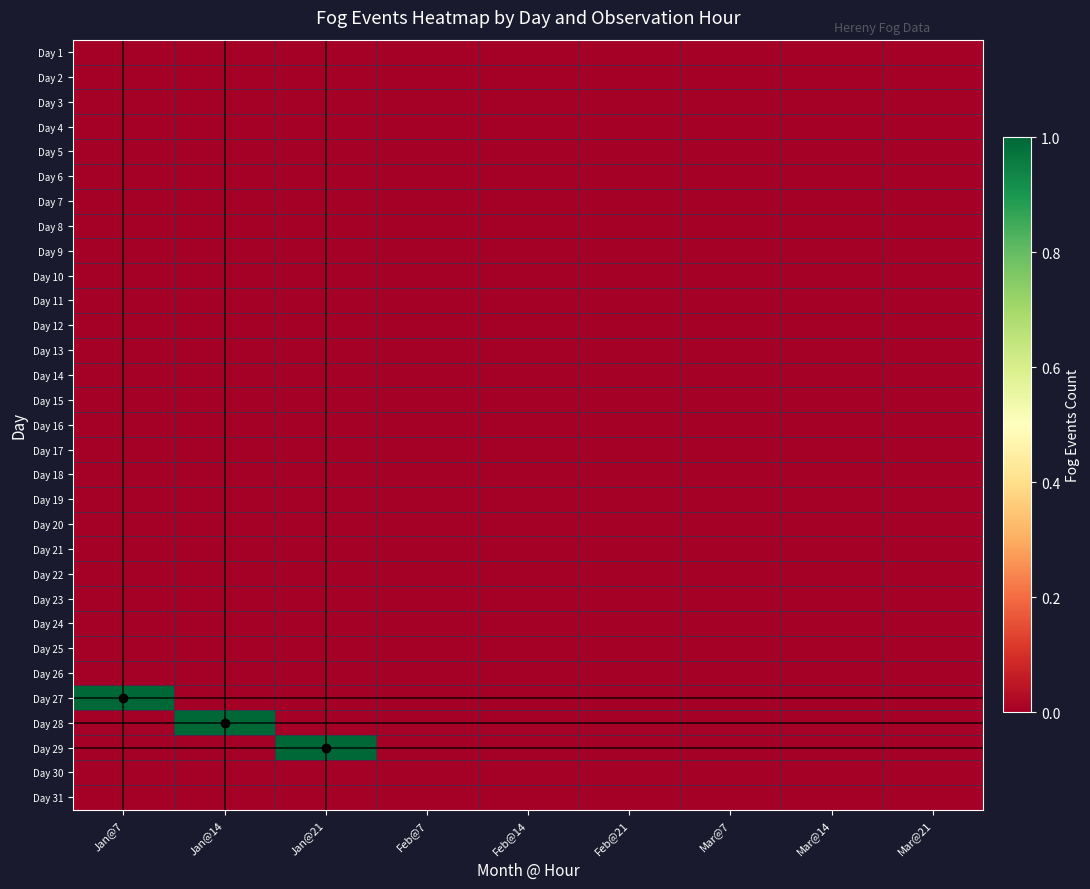

Rank the series at Mar@21 from lowest to highest value.

Day 1, Day 2, Day 3, Day 4, Day 5, Day 6, Day 7, Day 8, Day 9, Day 10, Day 11, Day 12, Day 13, Day 14, Day 15, Day 16, Day 17, Day 18, Day 19, Day 20, Day 21, Day 22, Day 23, Day 24, Day 25, Day 26, Day 27, Day 28, Day 29, Day 30, Day 31